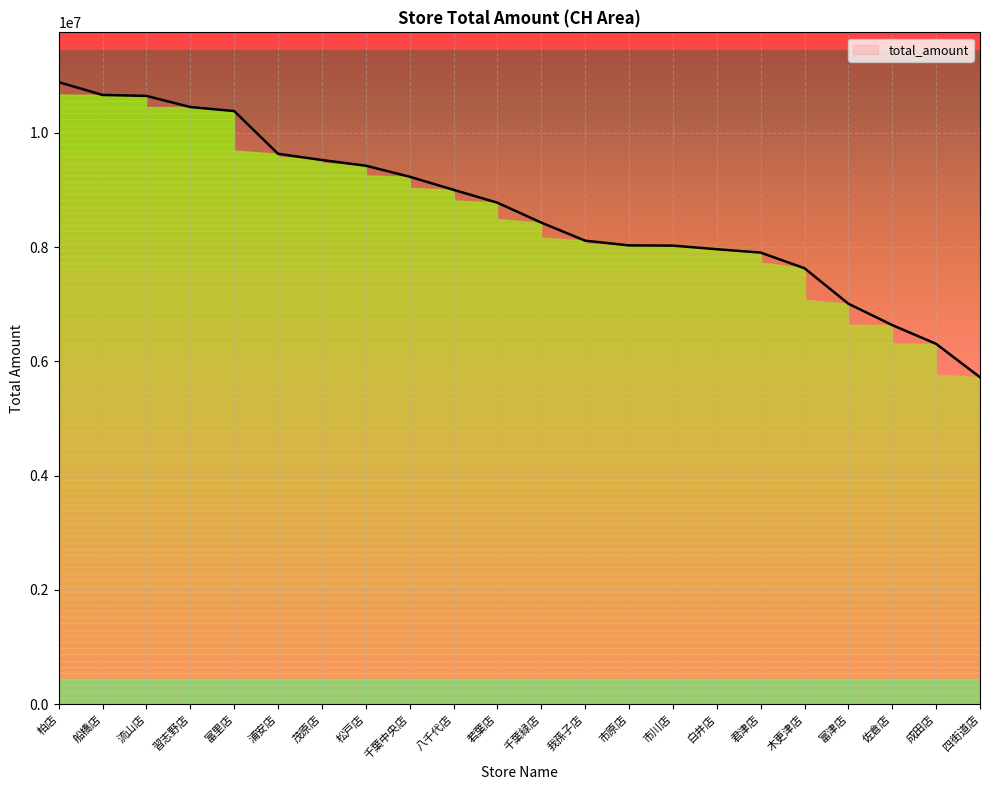

How many distinct data groups are displayed?

1